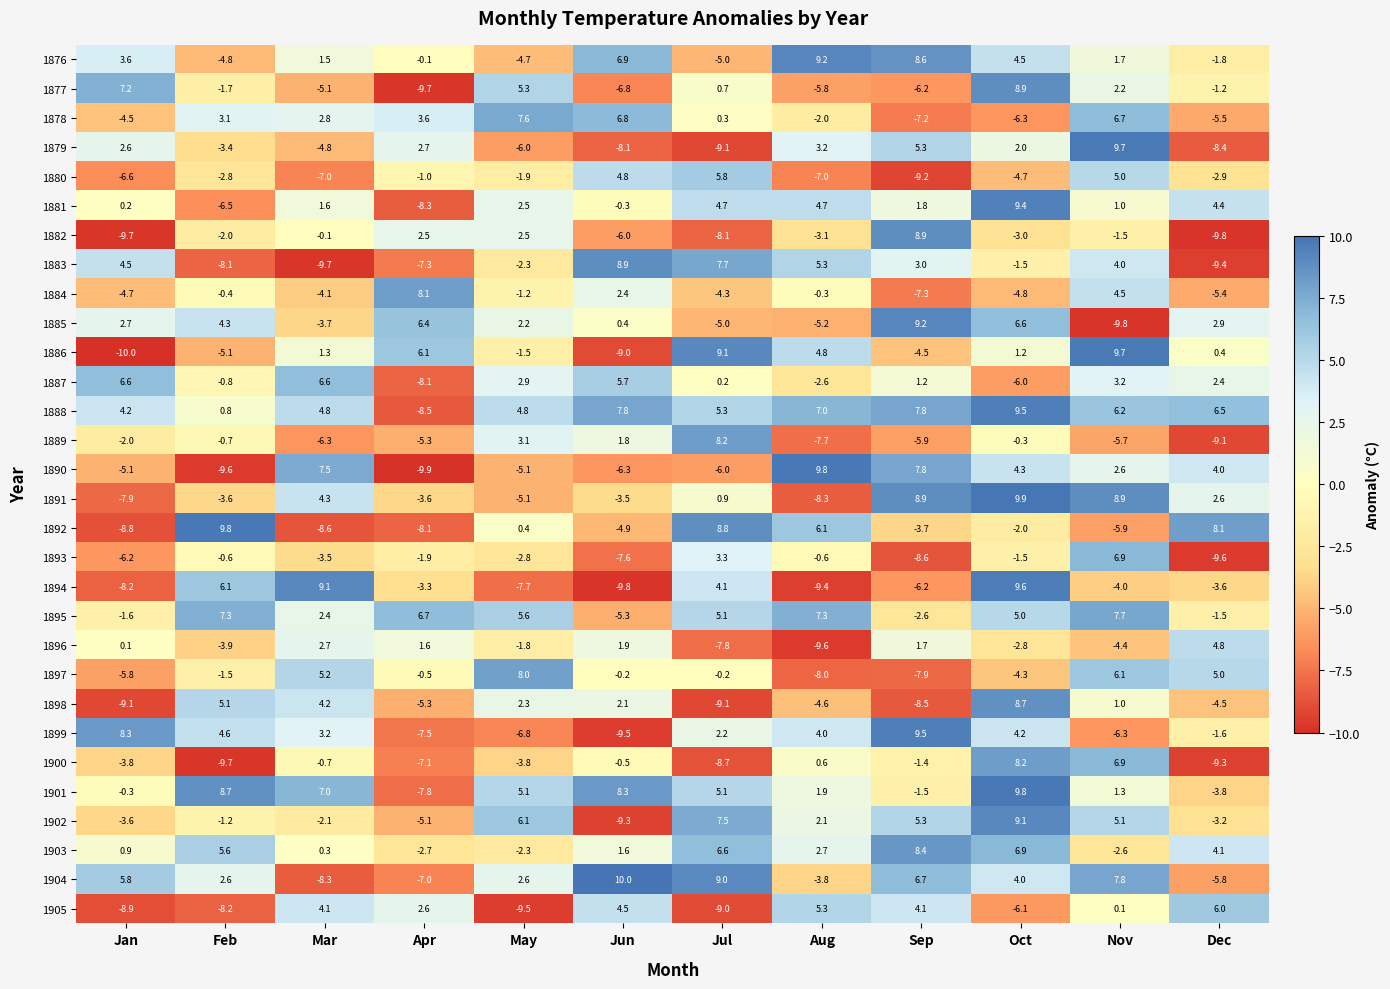

What is the difference between the maximum and minimum values in the 1902 series?

18.4